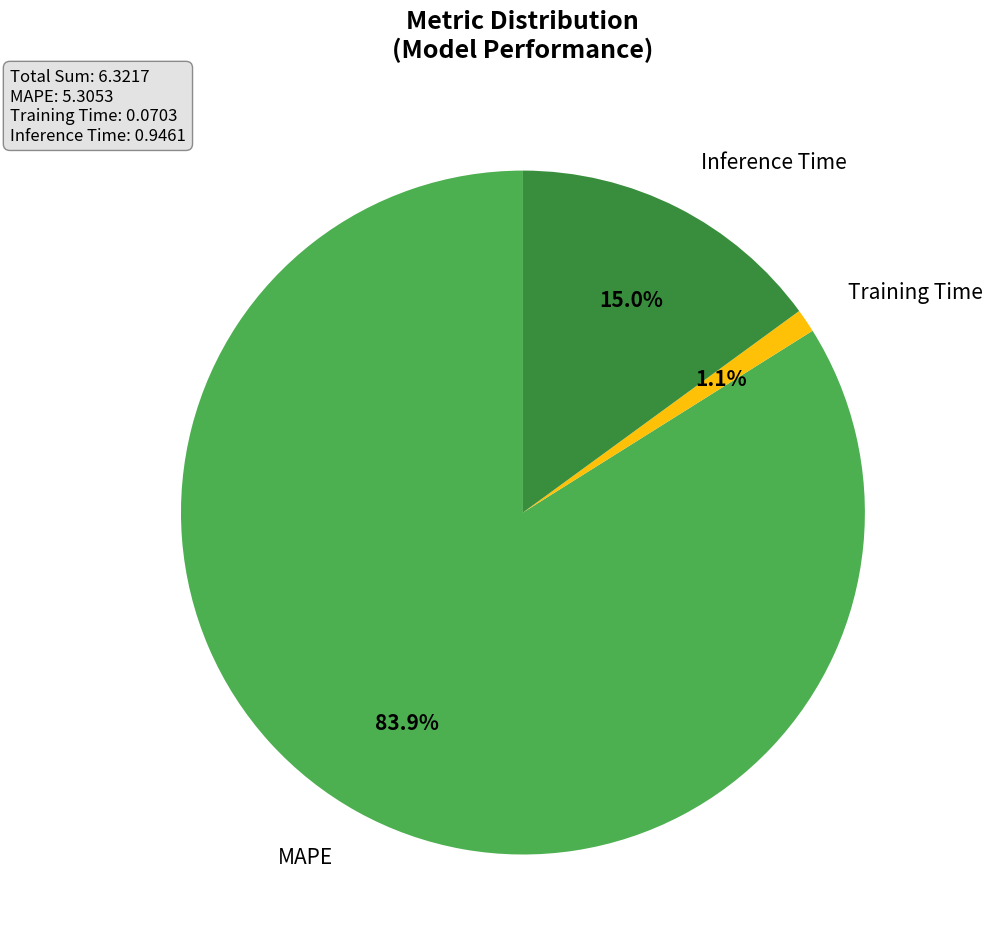

How many segments does this pie chart have?

3